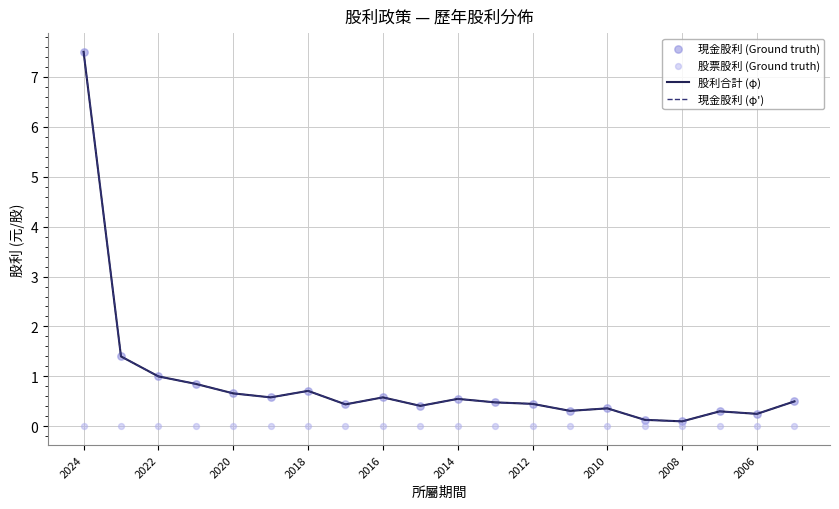

Is the value of 現金股利 (φ') at 15 greater than the value of 股票股利 (Ground truth) at 12?

Yes